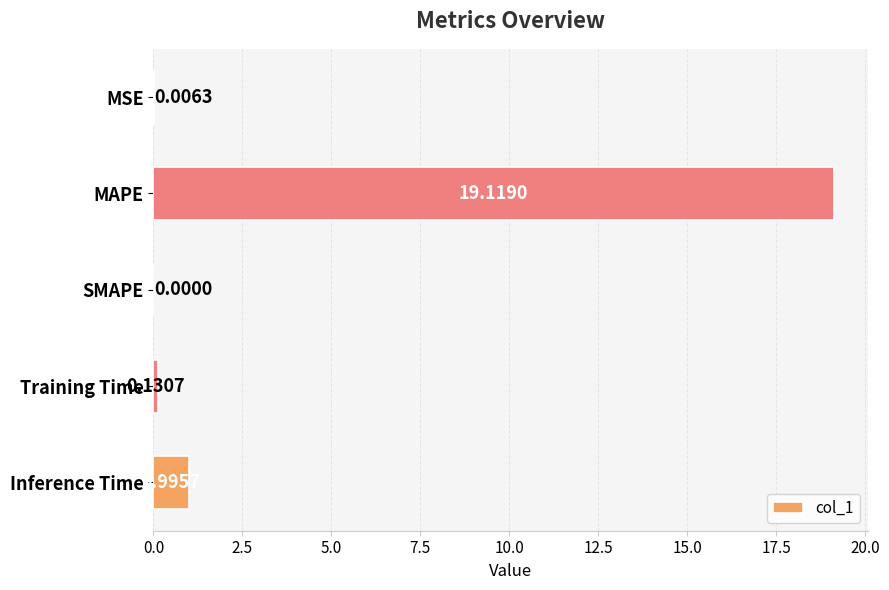

At which label is the value closest to 9?

Inference Time